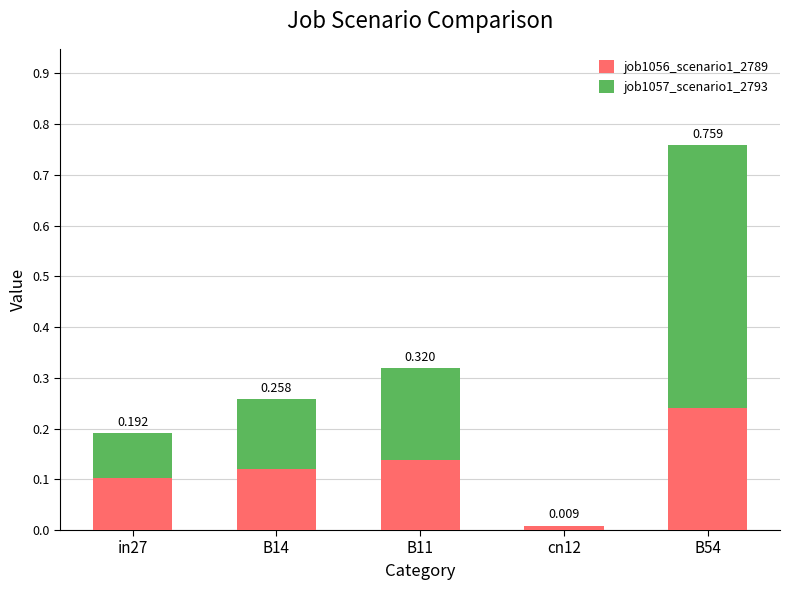

True or false: job1056_scenario1_2789 has a value of 0.0 at cn12.

True